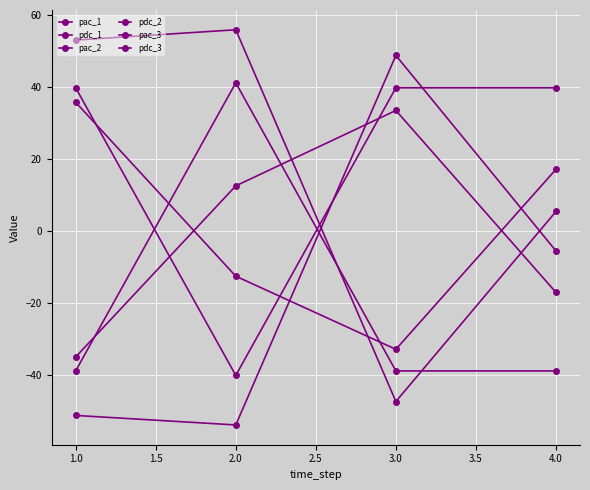

How many positive values does the pdc_2 series have?

3